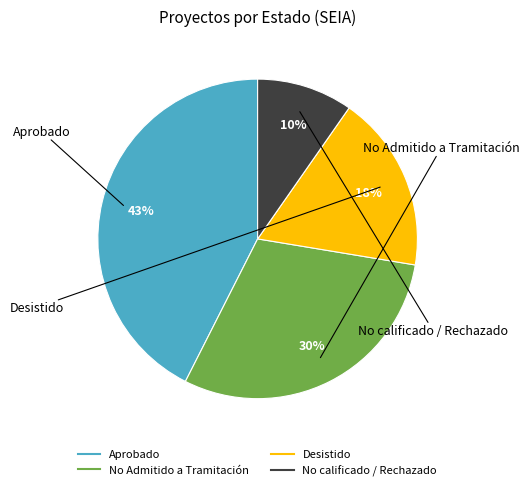

Is it true that No calificado / Rechazado is 1% of the pie?

False